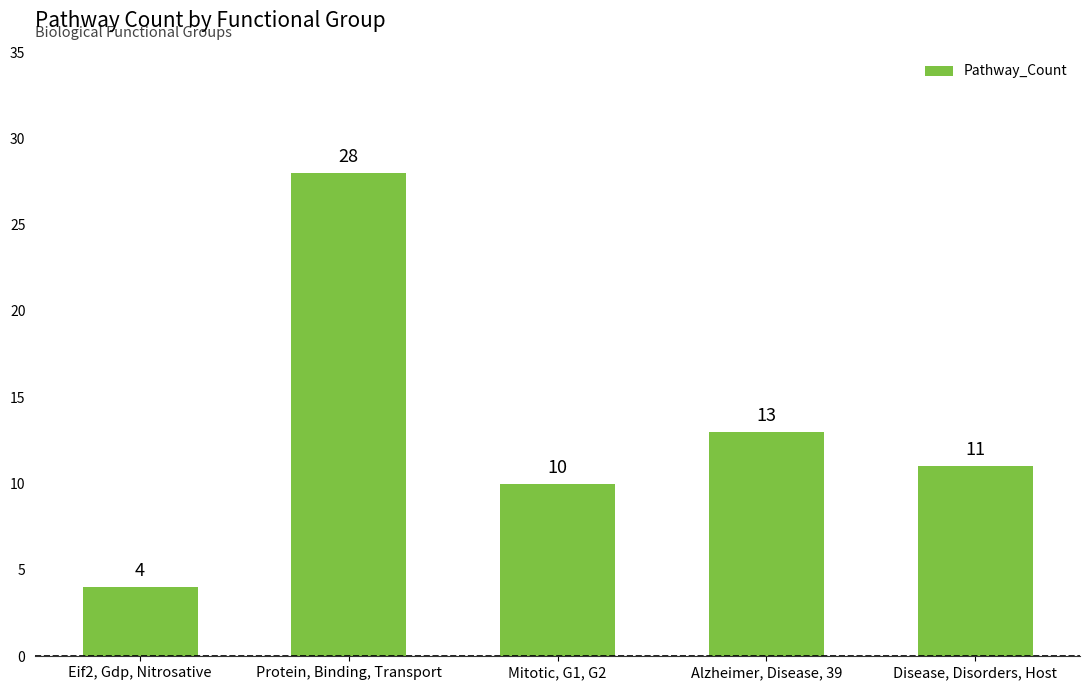

The chart shows a value of 4 at Eif2, Gdp, Nitrosative. True or false?

True